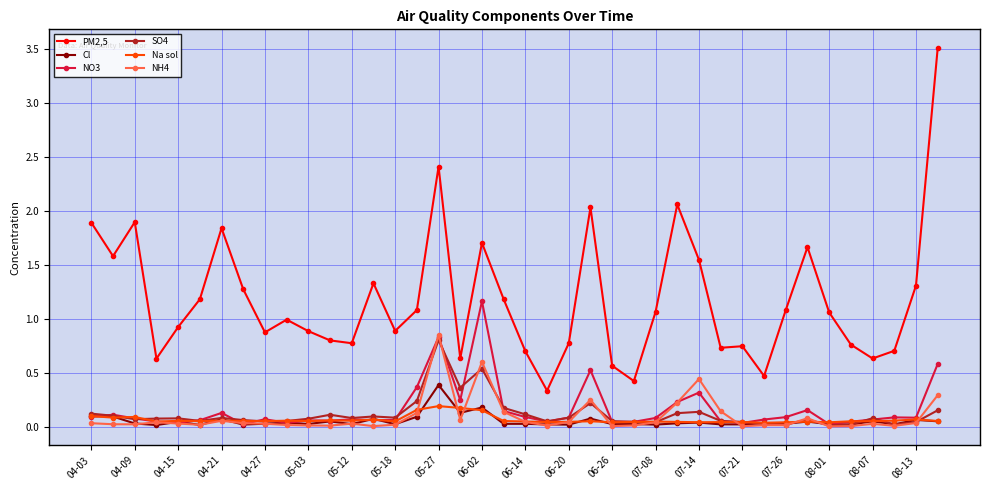

Which series has the largest total across all categories?

PM2,5